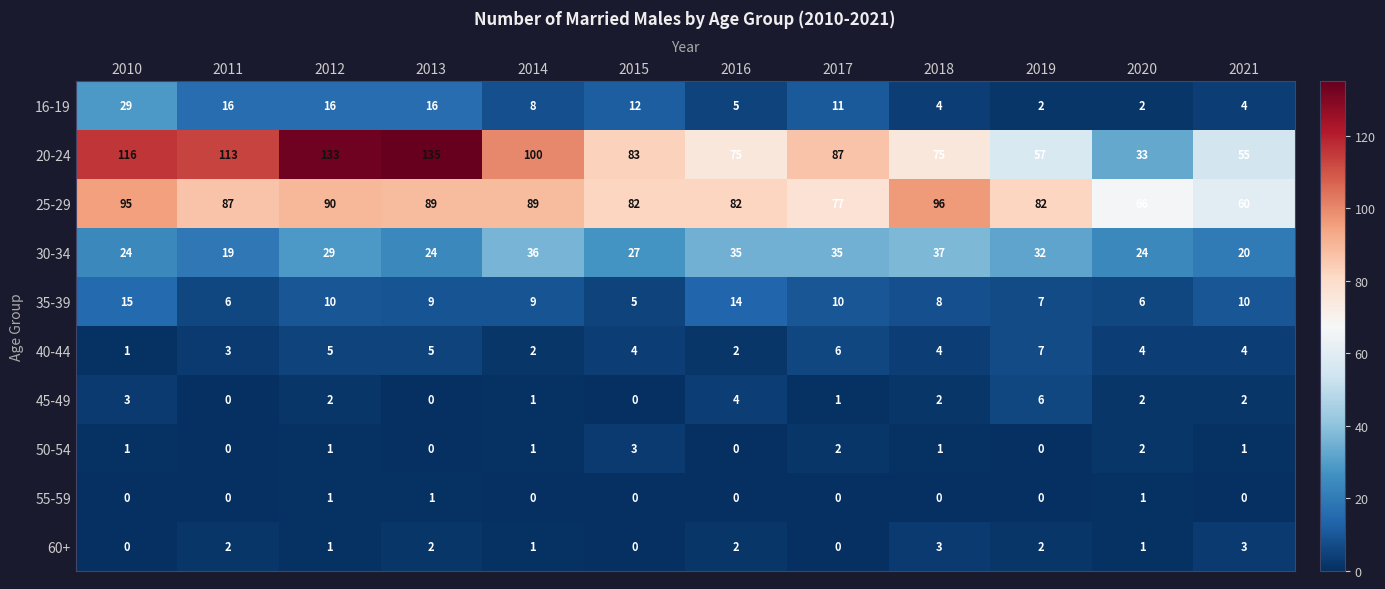

What is the spread (max minus min) of values at 2020?

65